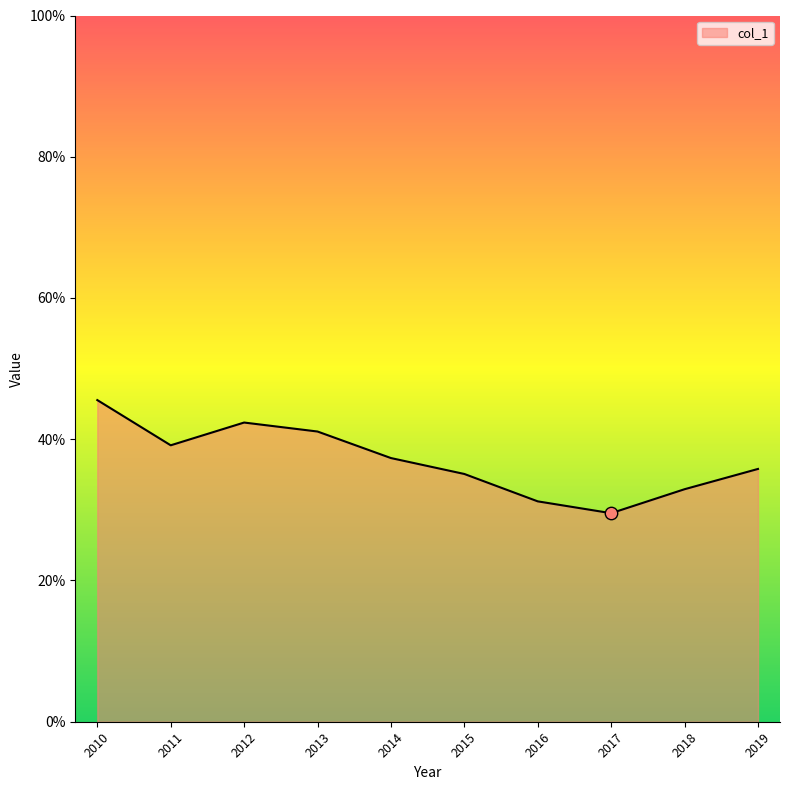

Is this an area chart (filled region under the line)?

Yes